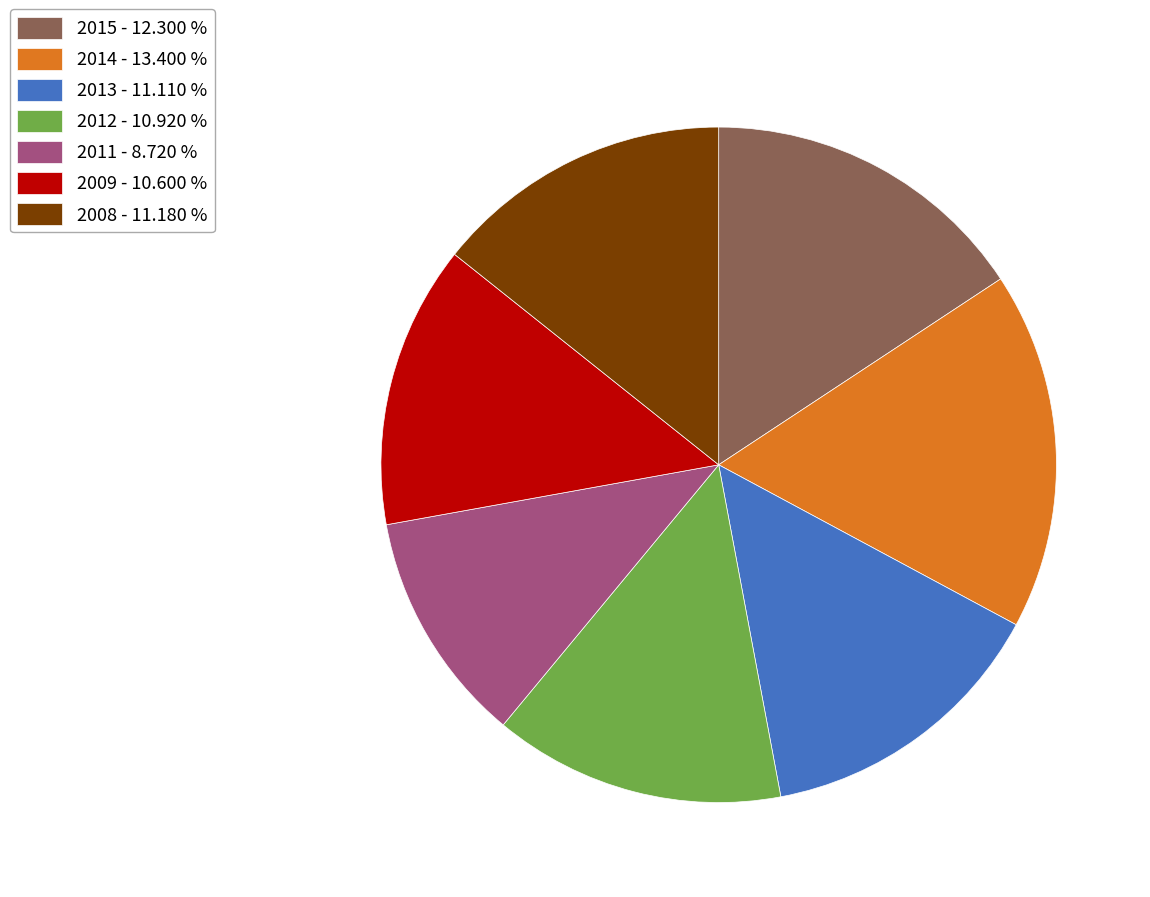

Between 2012 and 2014, which is larger?

2014